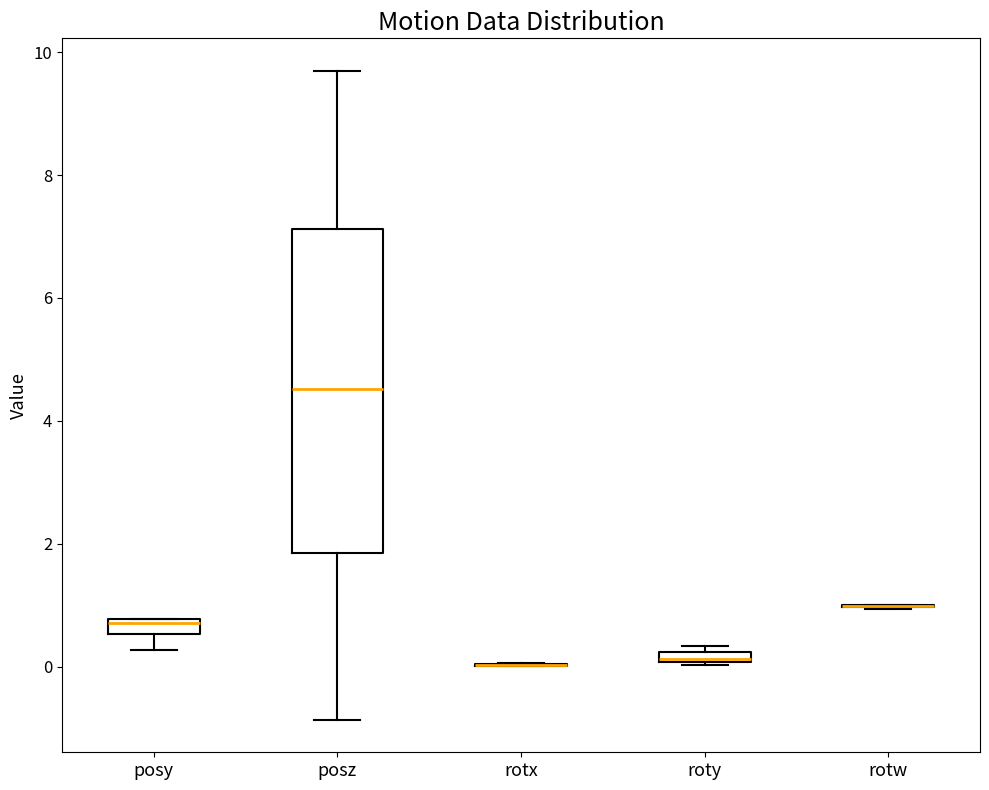

Where is the lower edge of the box for roty on the y-axis? The values are not printed on the chart, so give them approximately, as read against the axis.

0.0